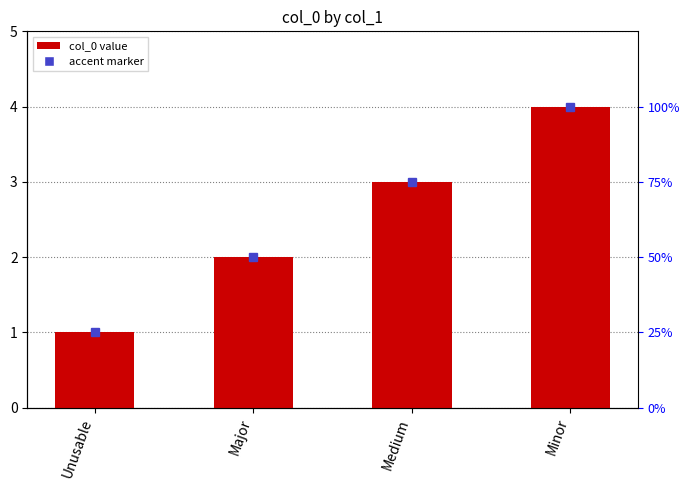

How many bars are there in total?

4